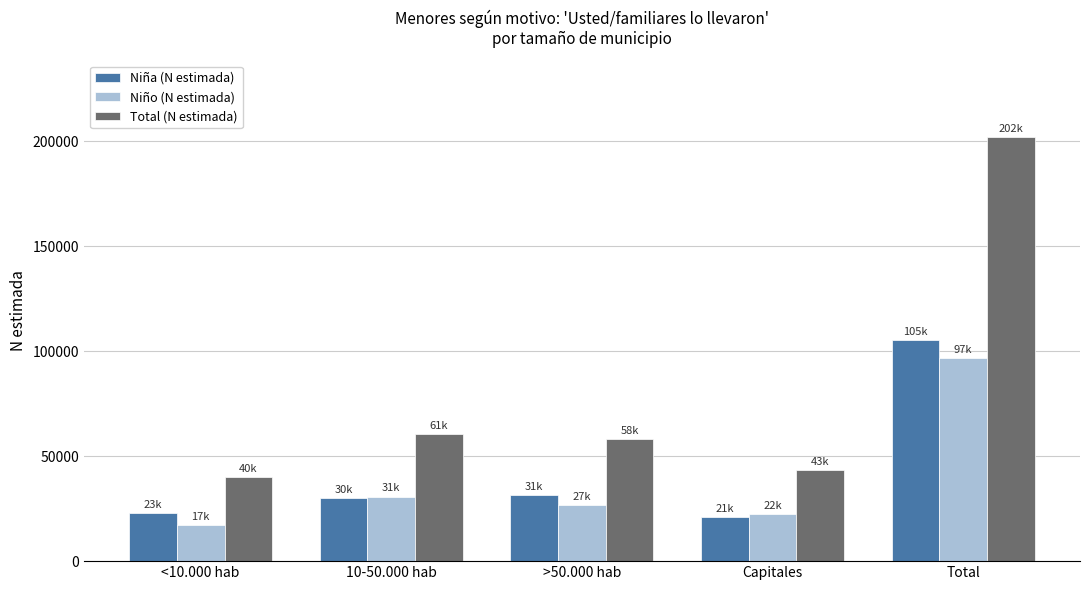

Reading left to right, transcribe all the data shown in this chart.

Niña (N estimada): <10.000 hab=22898	10-50.000 hab=29841	>50.000 hab=31497	Capitales=20950	Total=105187
Niño (N estimada): <10.000 hab=17128	10-50.000 hab=30740	>50.000 hab=26782	Capitales=22244	Total=96894
Total (N estimada): <10.000 hab=40026	10-50.000 hab=60581	>50.000 hab=58280	Capitales=43196	Total=202081